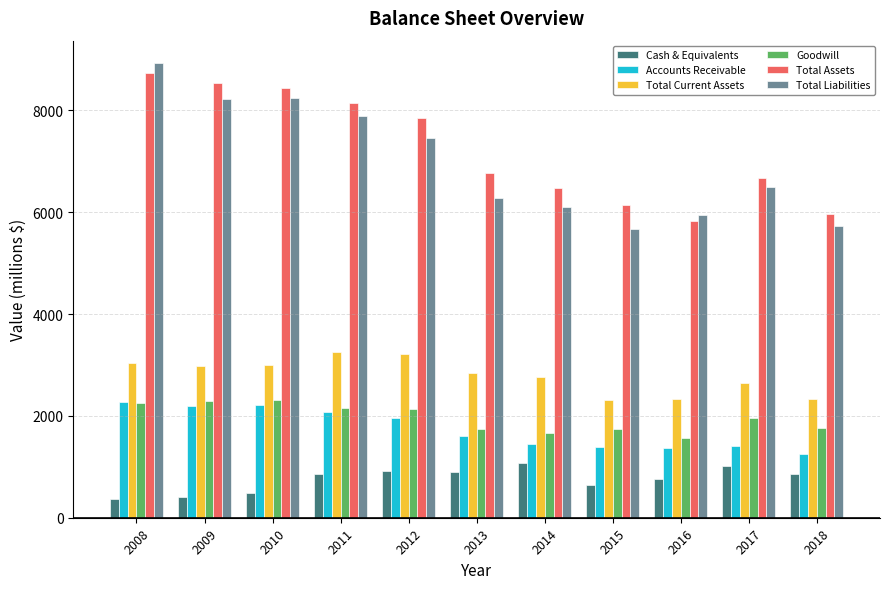

The Cash & Equivalents series shows 1009 at 2017. True or false?

True